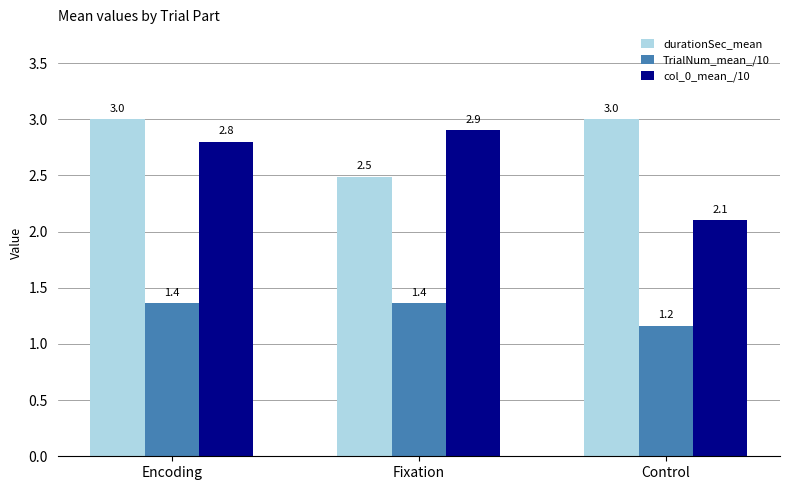

True or false: durationSec_mean has a value of 5.0 at Encoding.

False